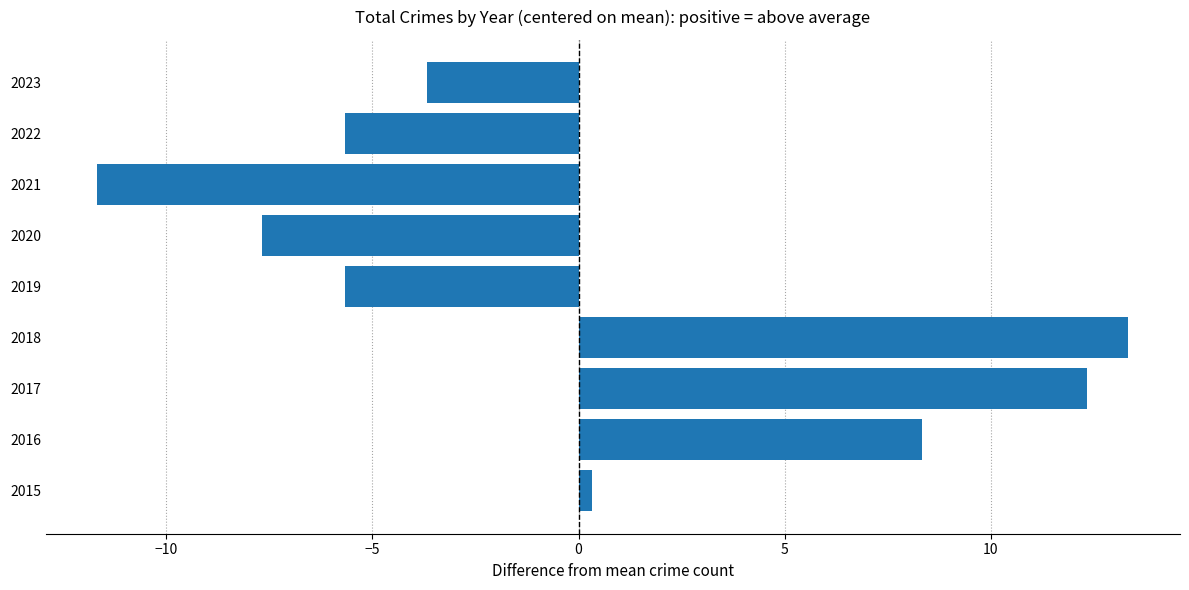

Reading top to bottom, transcribe all the data shown in this chart.

-3.7	-5.7	-11.7	-7.7	-5.7	13.3	12.3	8.3	0.3